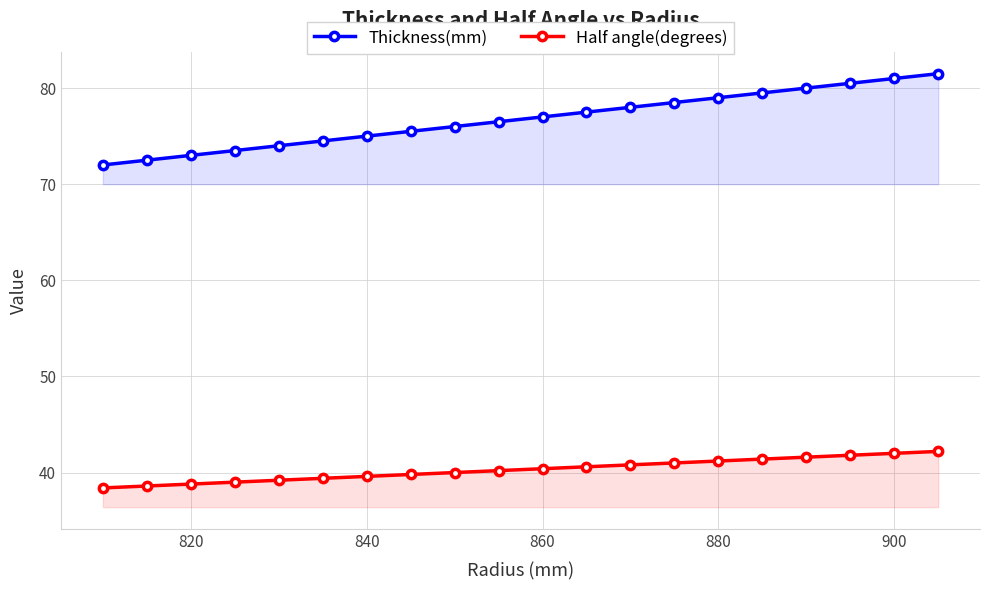

How many lines are shown in the chart?

2